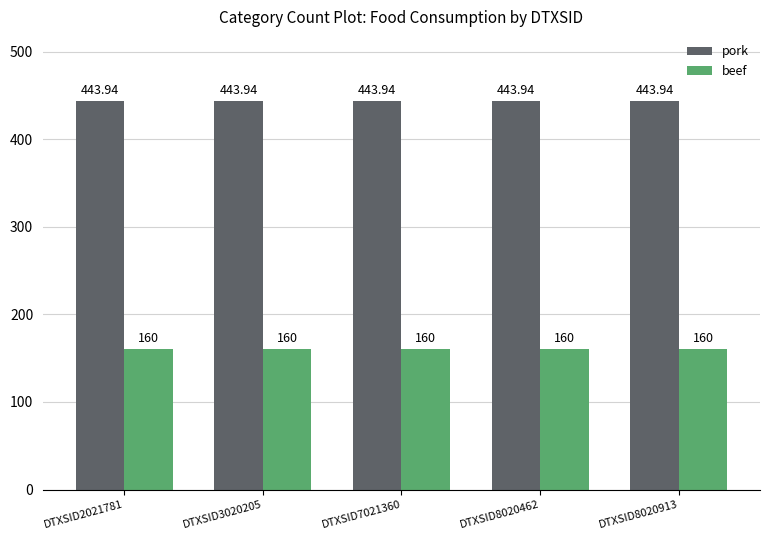

Is it true that pork equals 650.8 at DTXSID8020462?

False